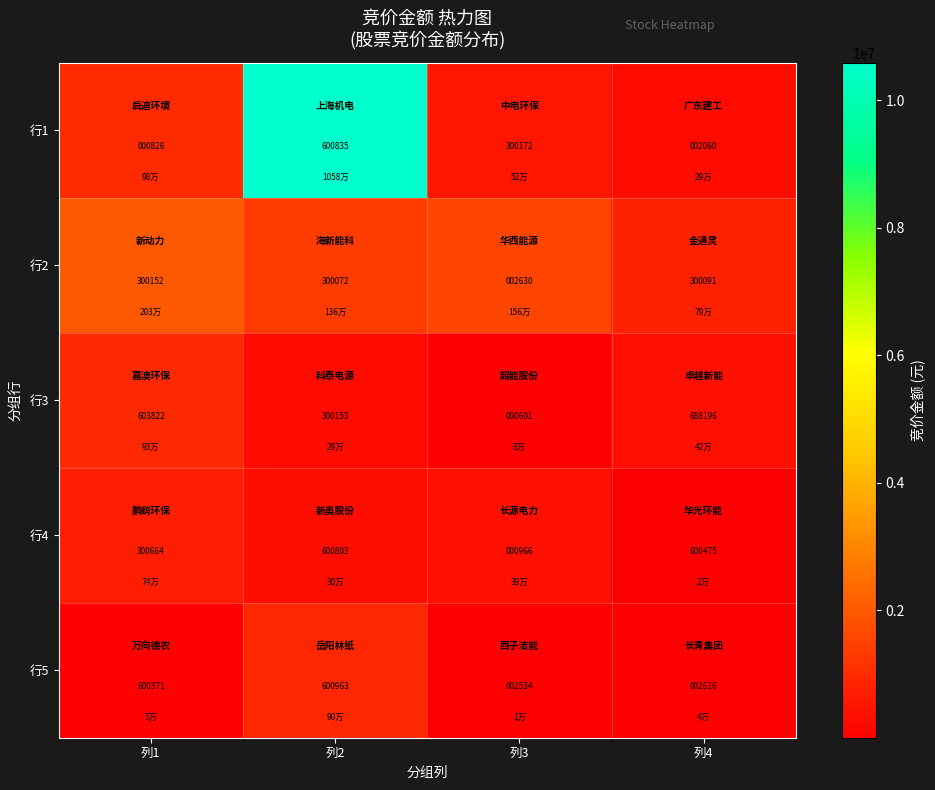

What is the difference between the maximum and minimum values in the 行5 series?

598429